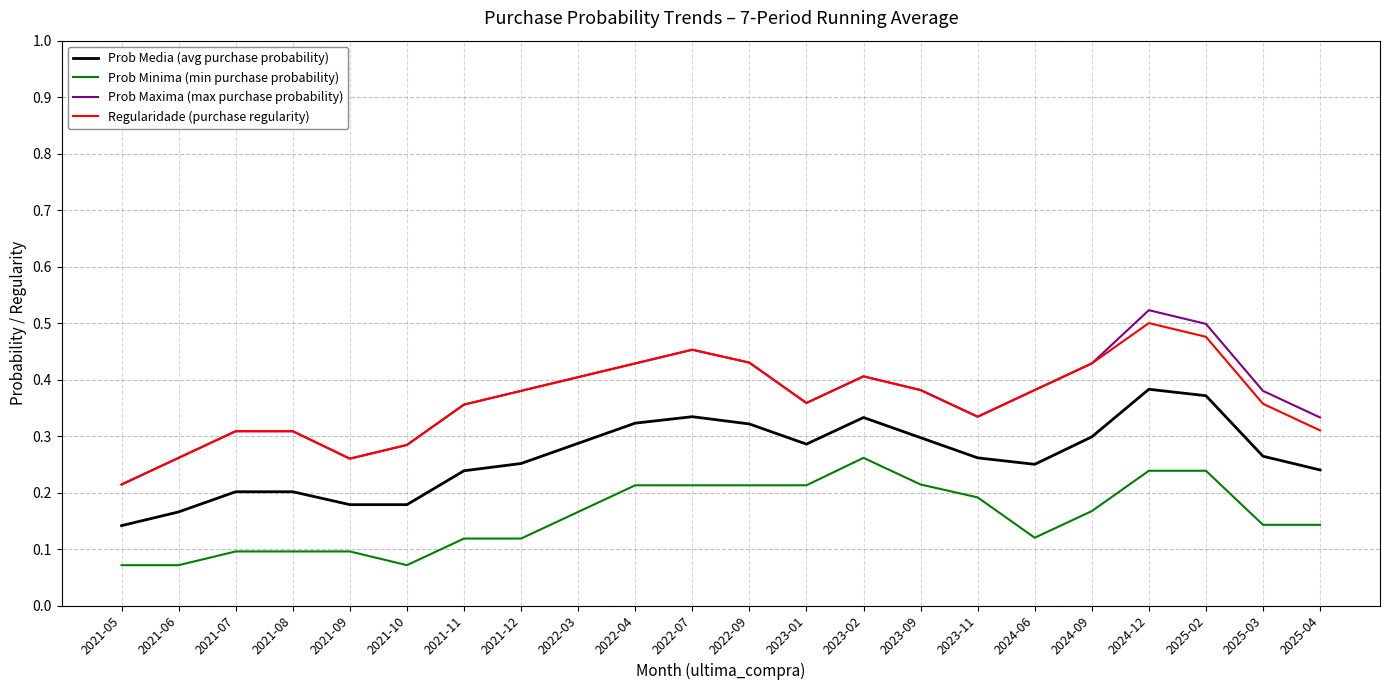

What position from the right is 2023-02?

9